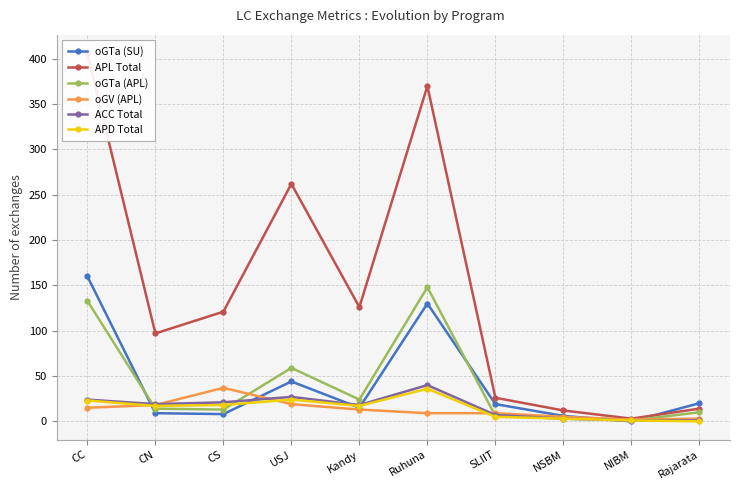

The value of oGTa (SU) at NIBM is -94. True or false?

False